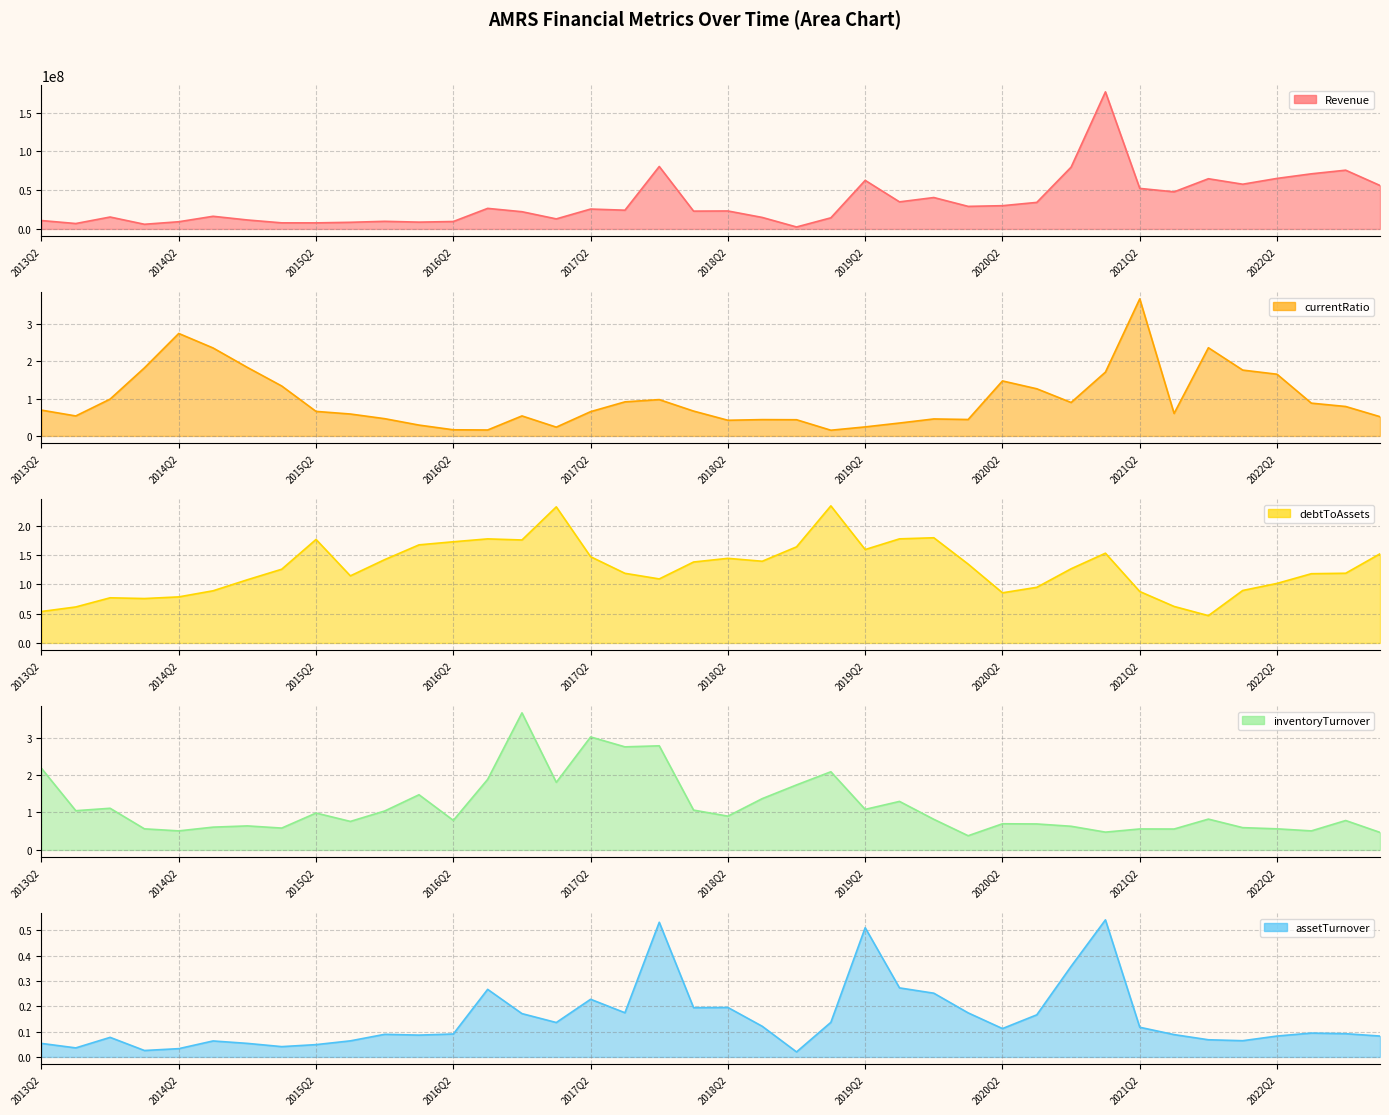

Which has a higher value, 2016Q2 or 2022Q2?

2022Q2